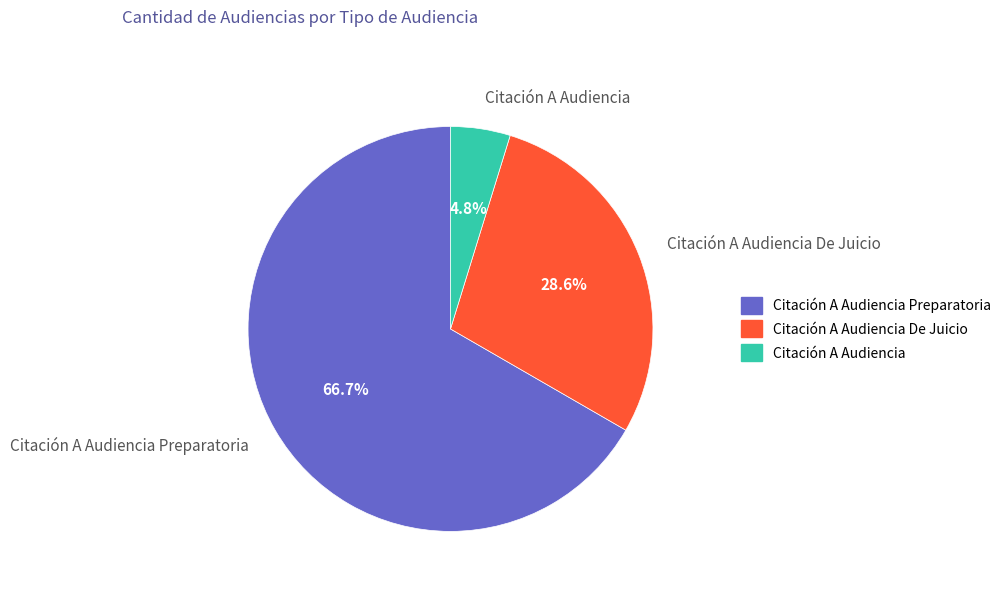

Which slice represents more than half of the pie?

Citación A Audiencia Preparatoria